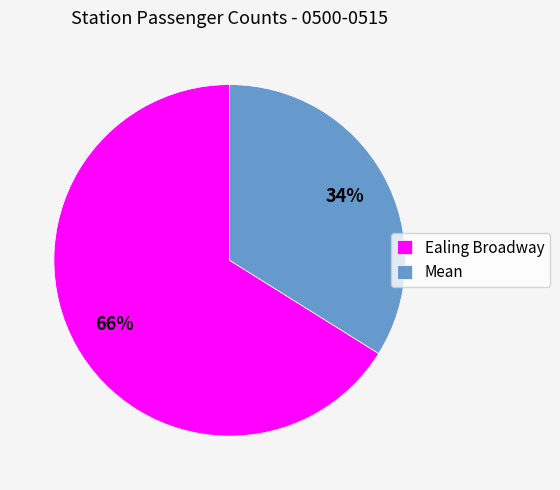

Count the number of slices in the pie.

2